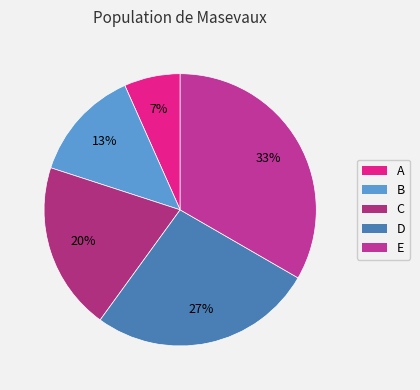

What percentage is the A slice, to the nearest percent?

7%